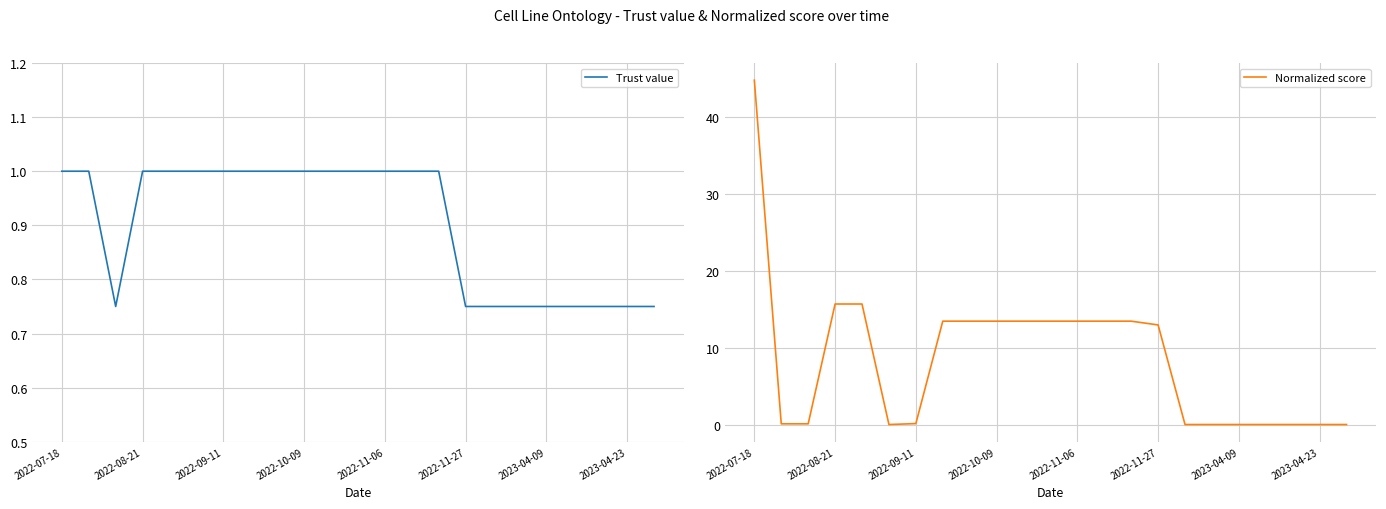

Does the chart have visible grid lines?

Yes